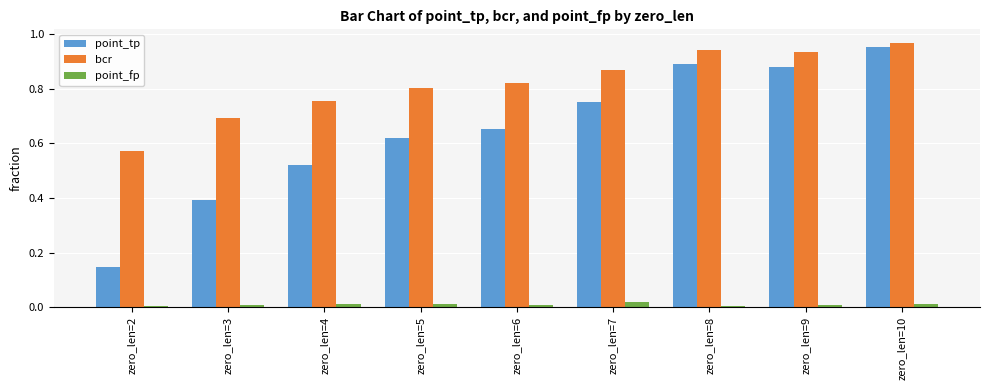

Which series has the largest total across all categories?

bcr